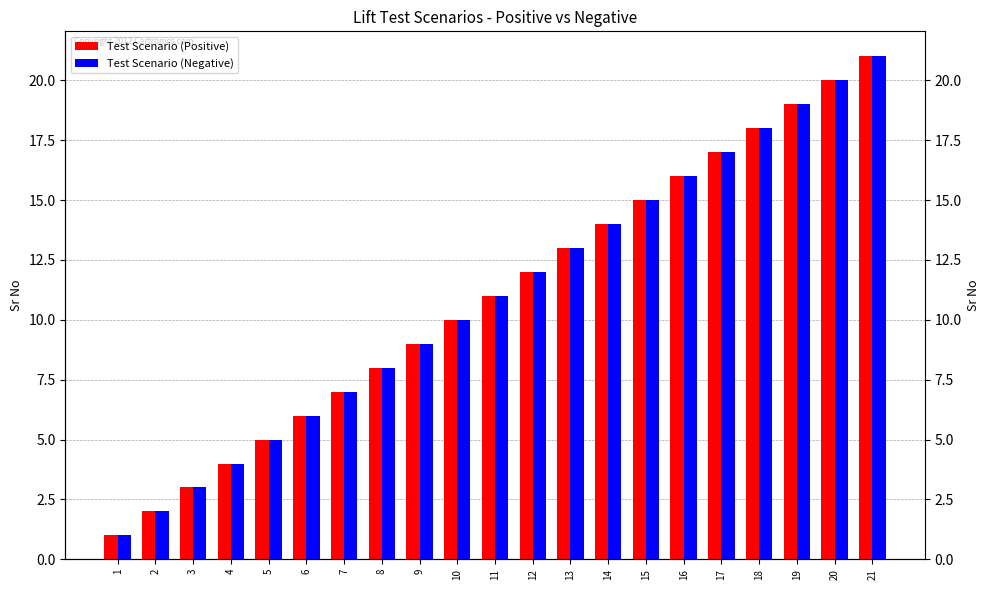

The Test Scenario (Negative) series shows 16 at 16. True or false?

True